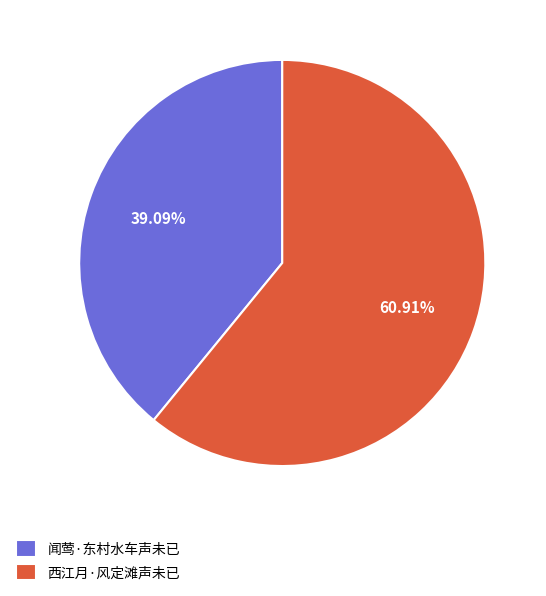

Count the number of slices in the pie.

2